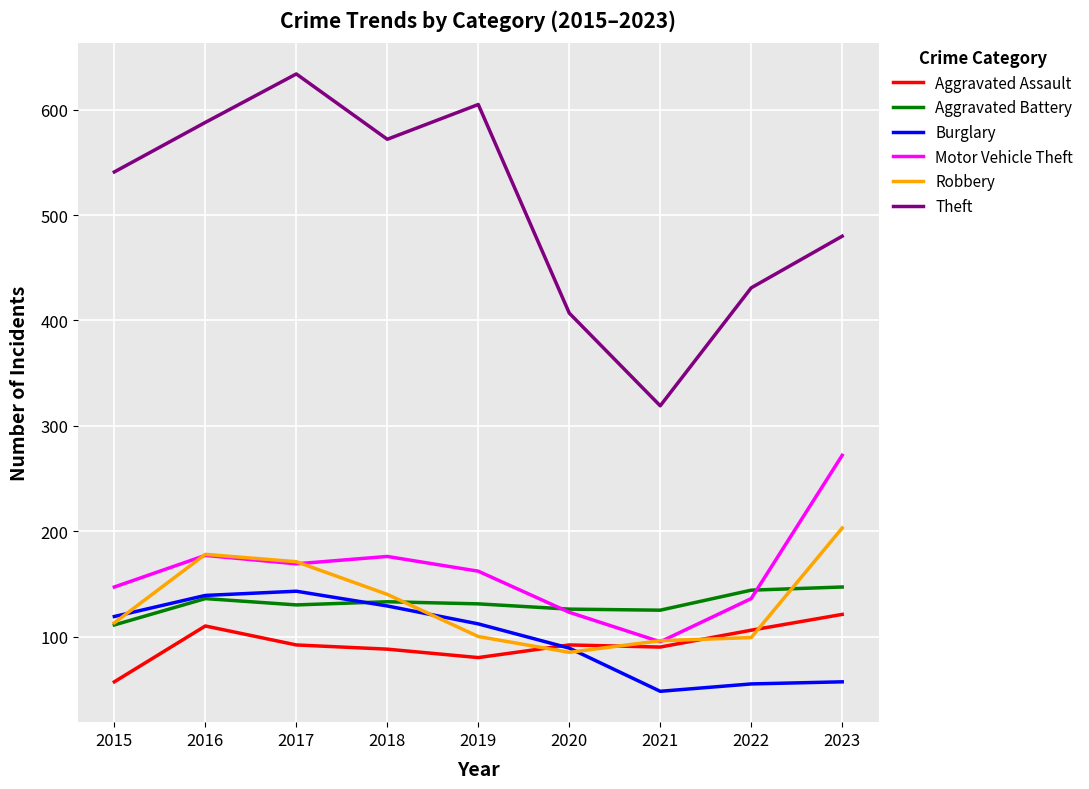

True or false: Theft and Burglary intersect in this chart.

False